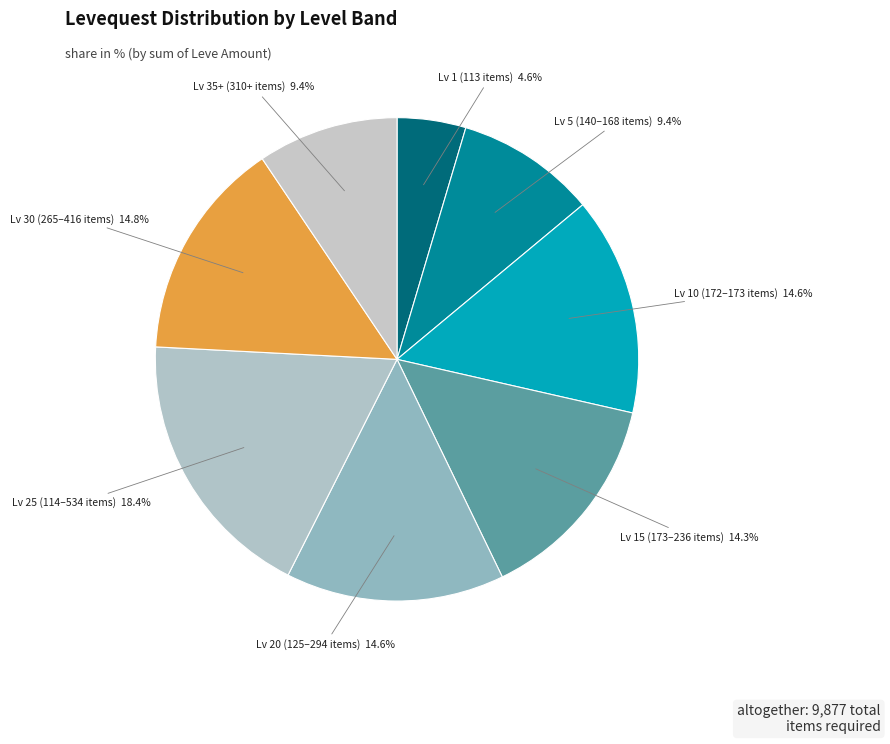

Count the number of slices in the pie.

8